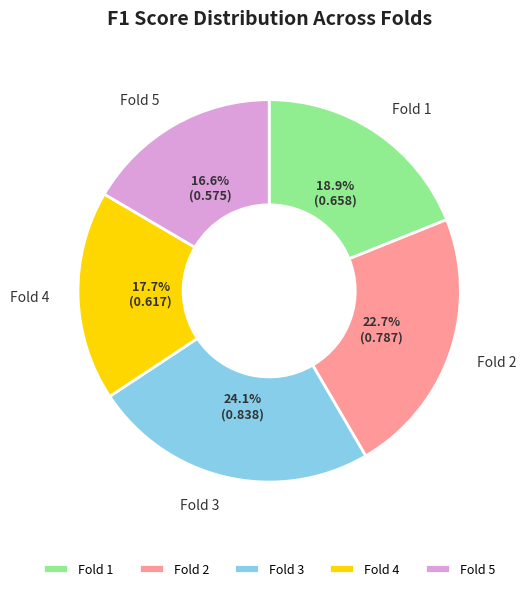

What is the largest slice in the pie chart?

Fold 3